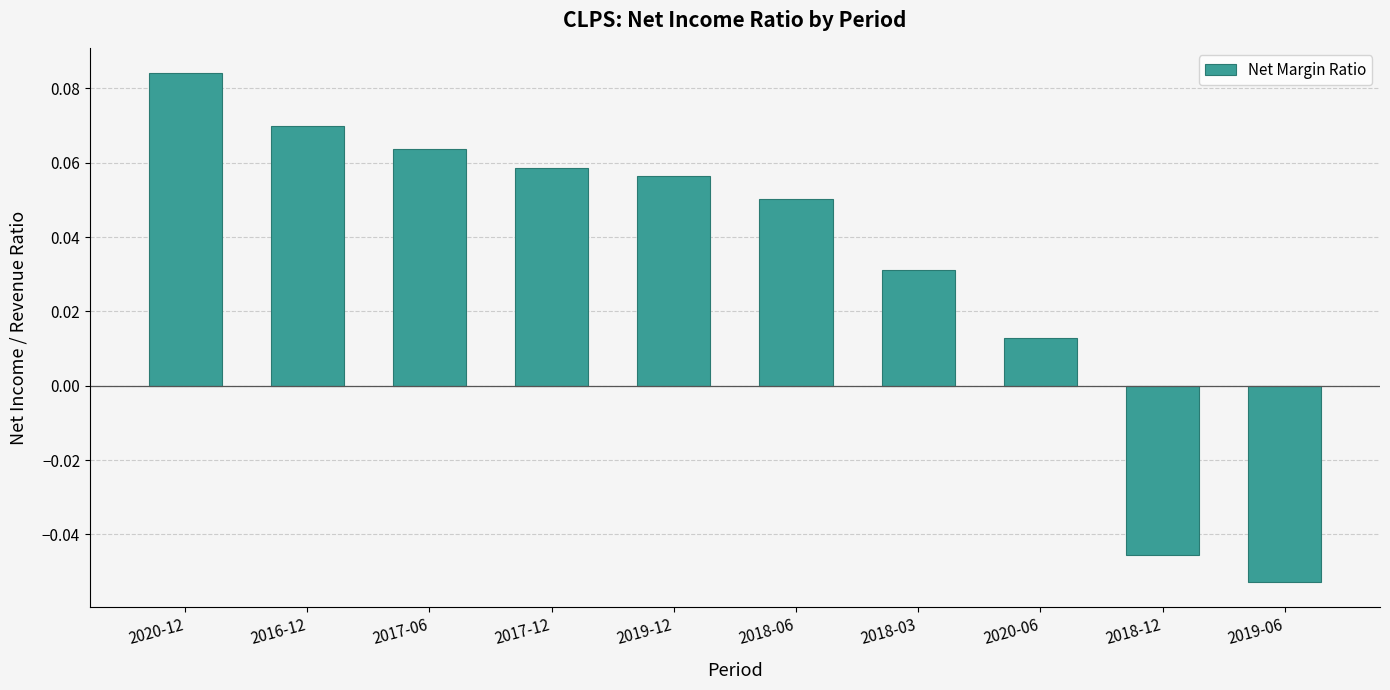

What position from the left is 2019-12?

5